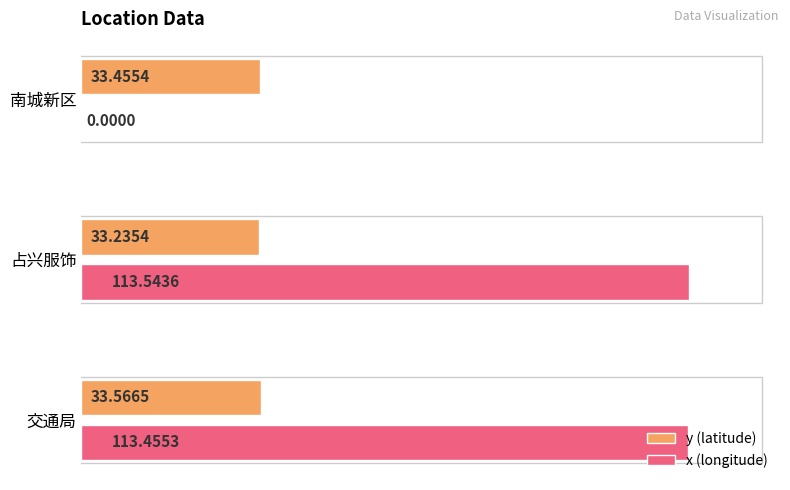

Which series has the largest total across all categories?

x (longitude)